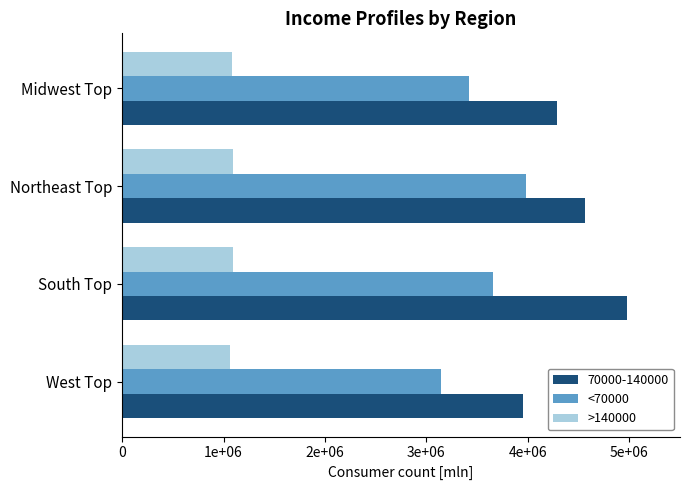

What are all the series names shown in the legend?

70000-140000, <70000, >140000